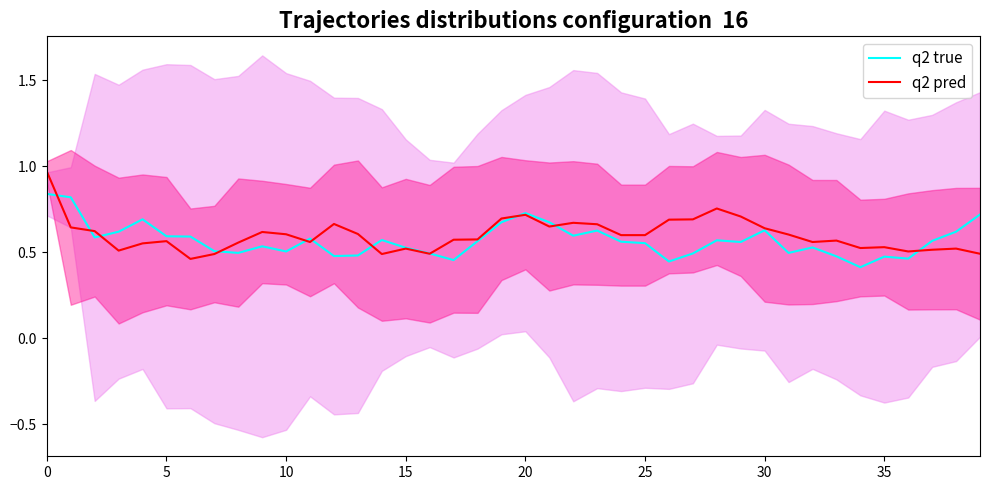

List the series in order of their peak value, highest first.

q2 pred, q2 true